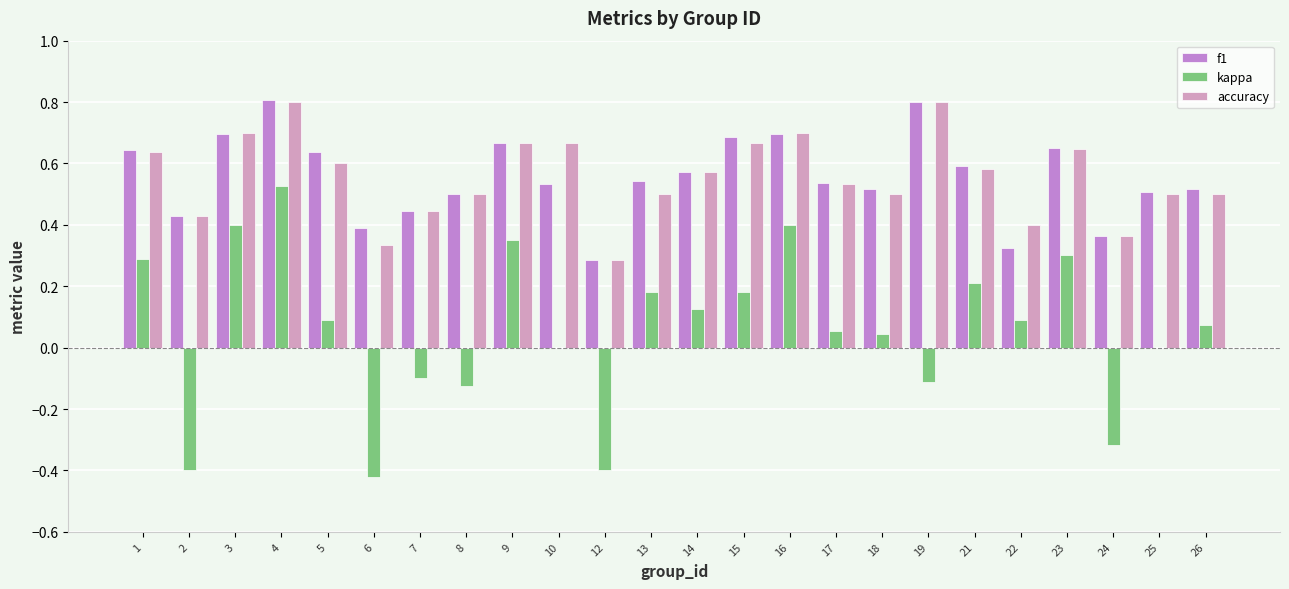

How many groups of bars are there?

24